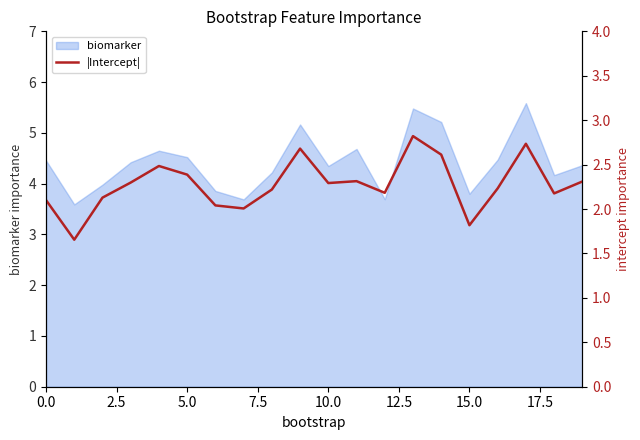

How many categories are shown in the chart?

20